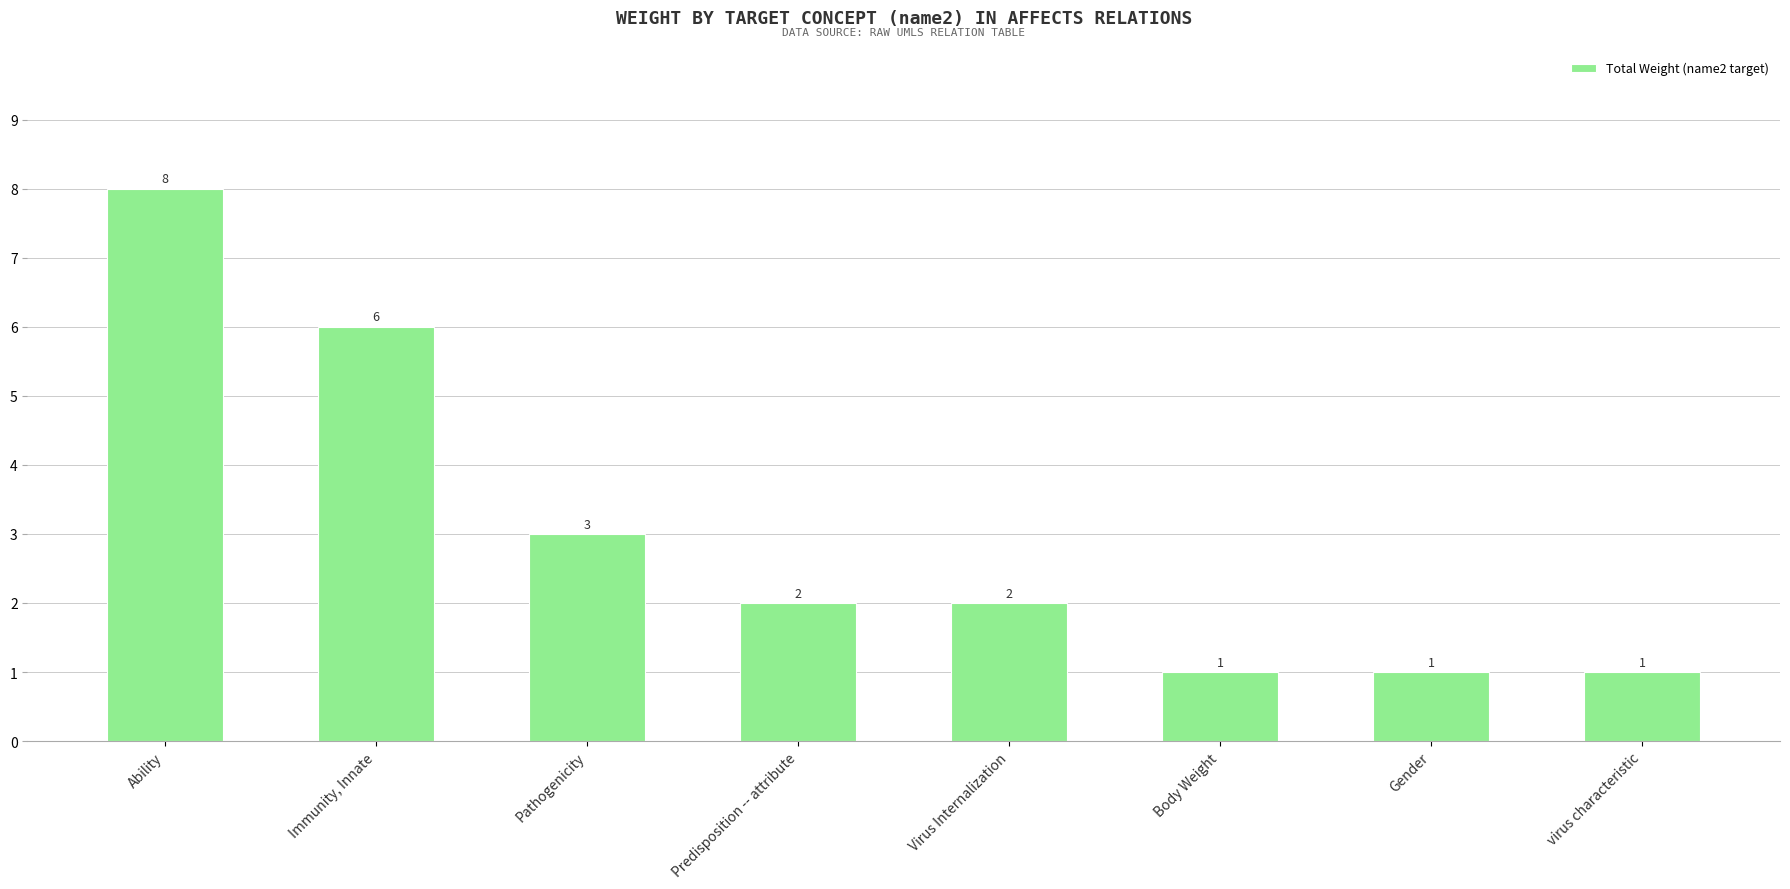

How many data points does each series have?

8